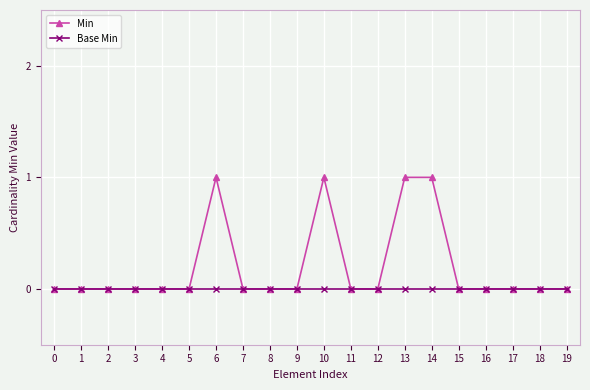

Rank the series by their maximum value, from highest to lowest.

Min, Base Min